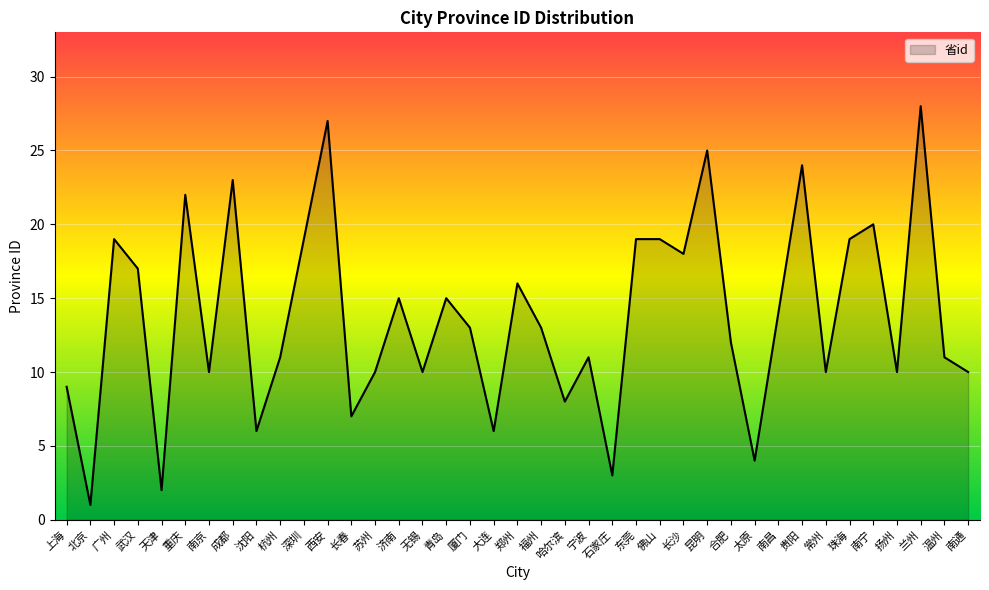

Reading left to right, extract all data points from this chart.

上海=9	北京=1	广州=19	武汉=17	天津=2	重庆=22	南京=10	成都=23	沈阳=6	杭州=11	深圳=19	西安=27	长春=7	苏州=10	济南=15	无锡=10	青岛=15	厦门=13	大连=6	郑州=16	福州=13	哈尔滨=8	宁波=11	石家庄=3	东莞=19	佛山=19	长沙=18	昆明=25	合肥=12	太原=4	南昌=14	贵阳=24	常州=10	珠海=19	南宁=20	扬州=10	兰州=28	温州=11	南通=10